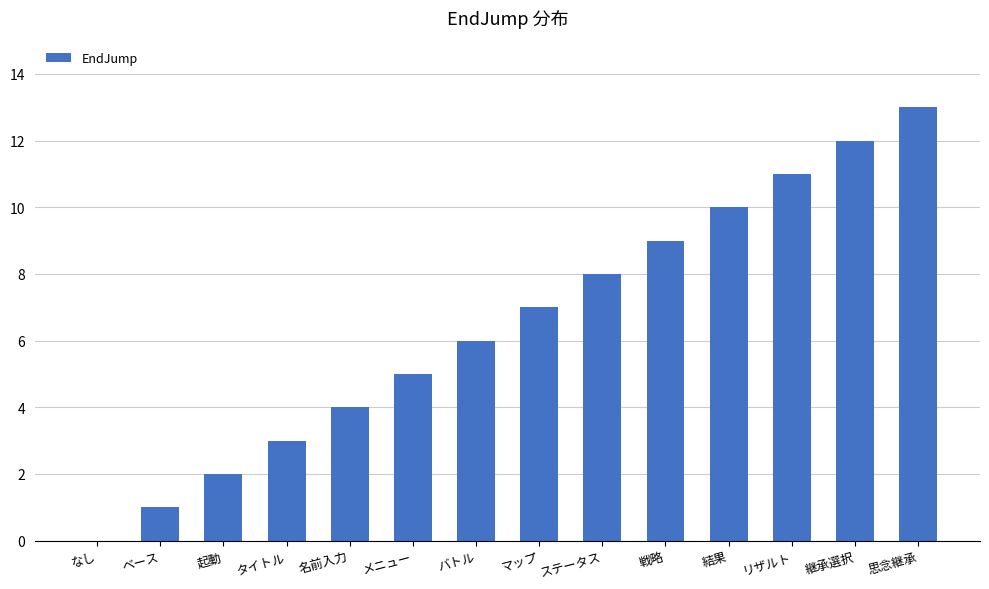

What is the maximum value shown in the chart?

13